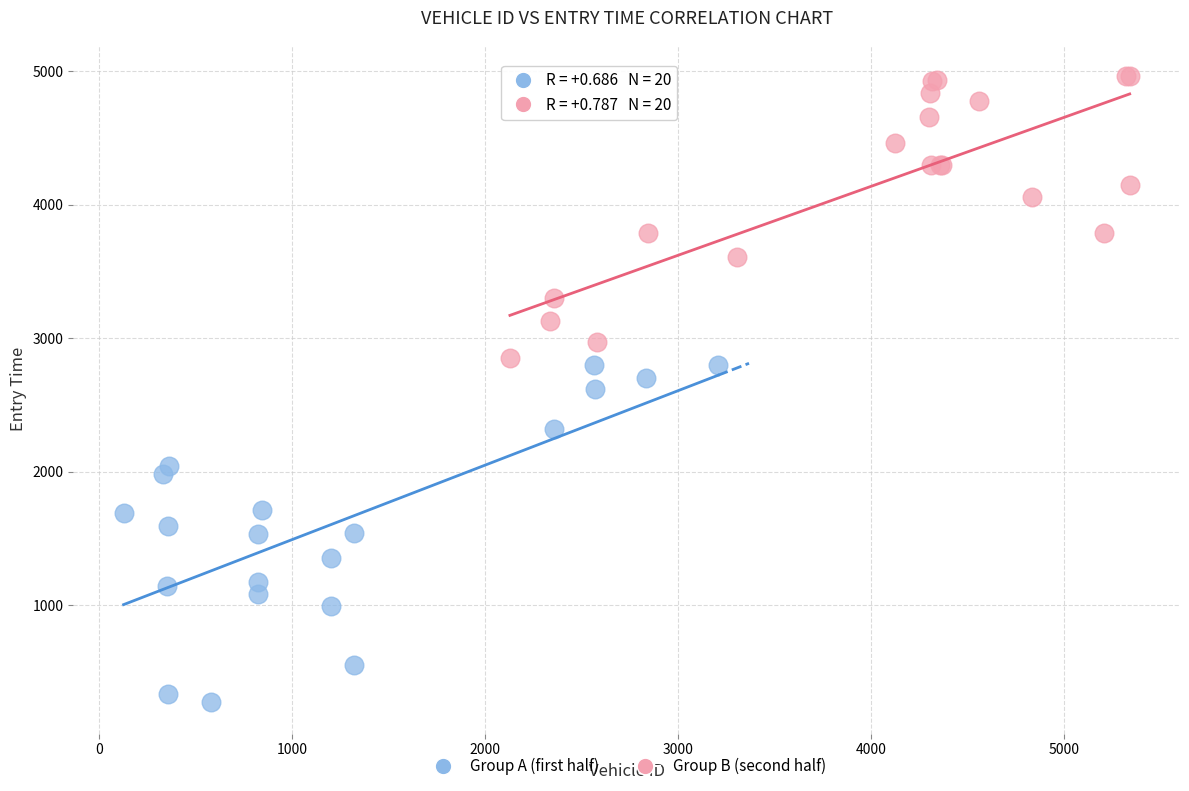

Which series contains the lowest Y value?

Group A (first half)